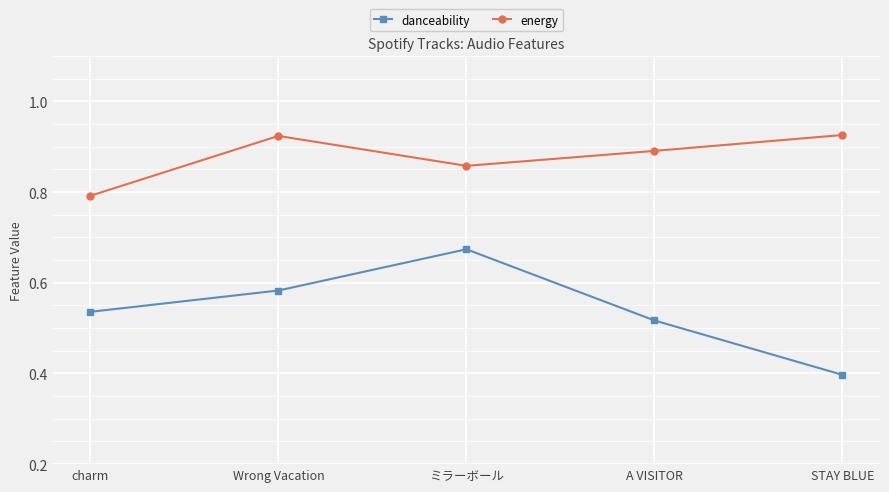

Rank the series by their maximum value, from highest to lowest.

energy, danceability